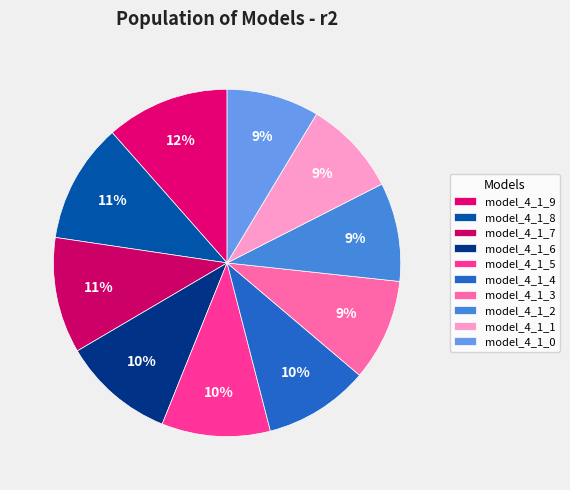

How many slices are in this pie chart?

10